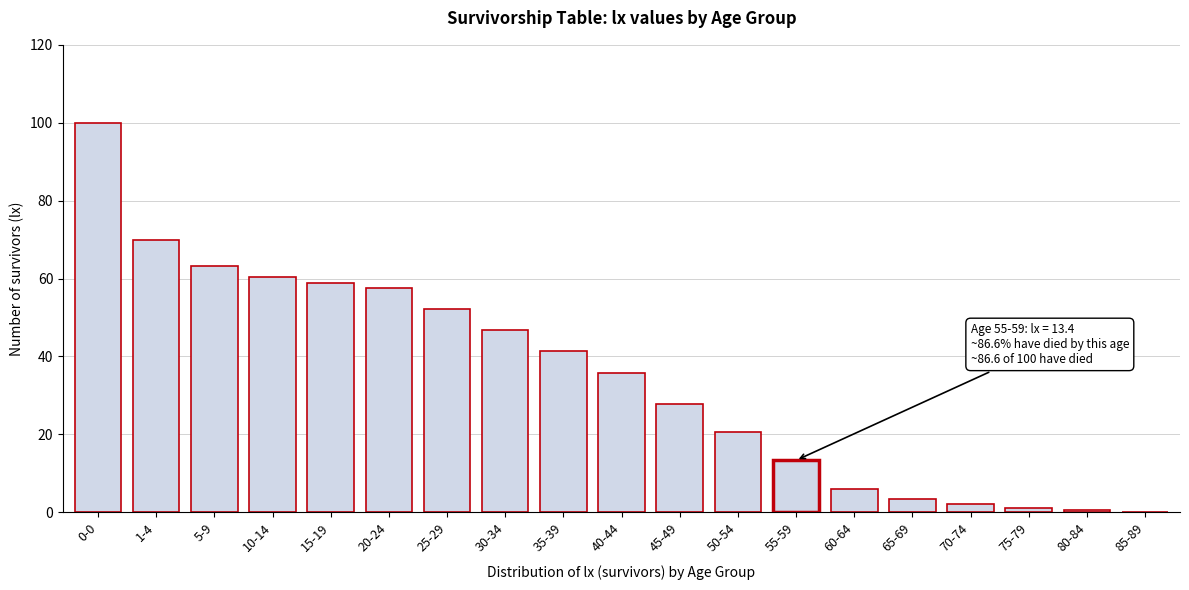

The value at 50-54 is 30.5. True or false?

False